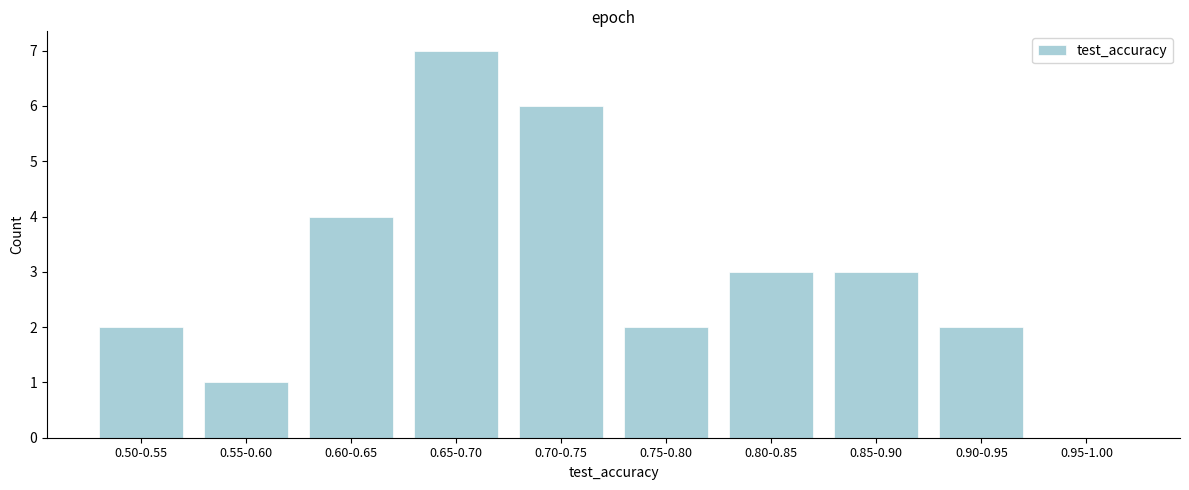

Reading left to right, transcribe all the data shown in this chart.

0.50-0.55=2	0.55-0.60=1	0.60-0.65=4	0.65-0.70=7	0.70-0.75=6	0.75-0.80=2	0.80-0.85=3	0.85-0.90=3	0.90-0.95=2	0.95-1.00=0